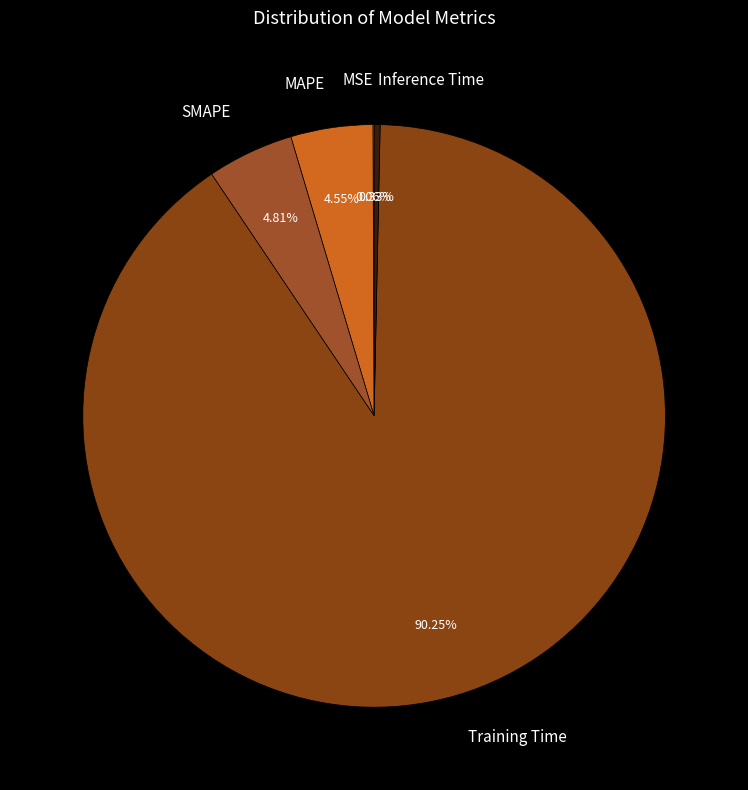

What is the majority slice?

Training Time